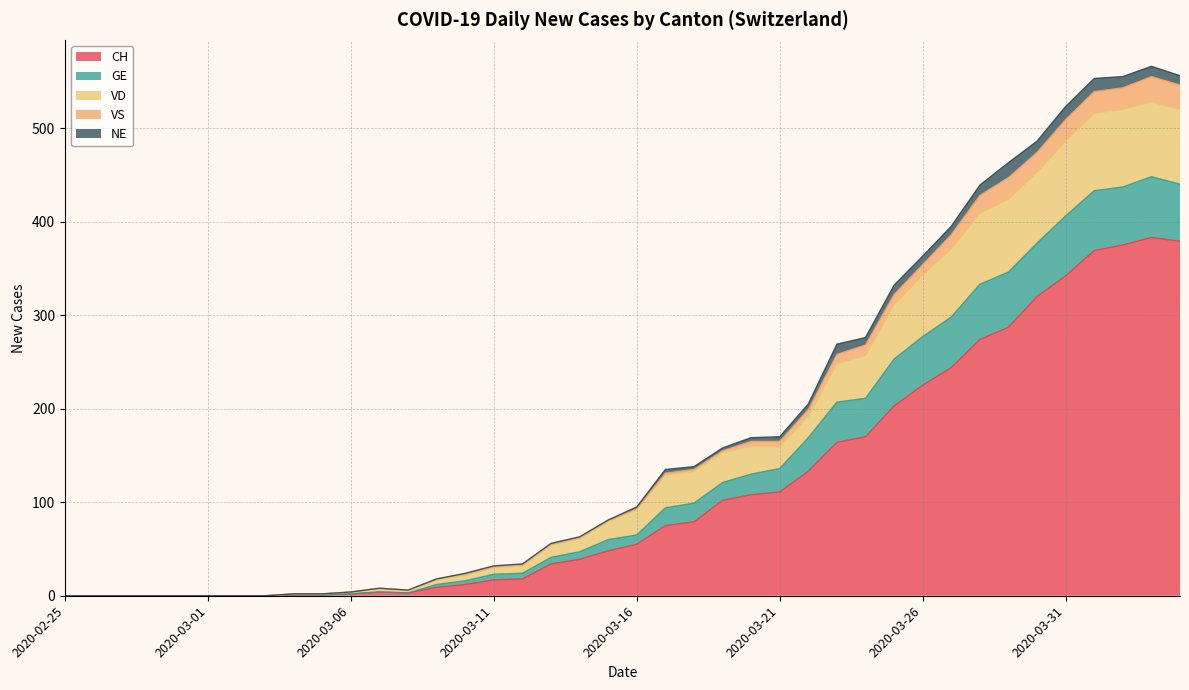

Rank the categories by VS value from highest to lowest.

2020-04-03, 2020-04-04, 2020-04-02, 2020-04-01, 2020-03-31, 2020-03-30, 2020-03-29, 2020-03-28, 2020-03-27, 2020-03-26, 2020-03-25, 2020-03-24, 2020-03-23, 2020-03-22, 2020-03-21, 2020-03-20, 2020-03-19, 2020-03-18, 2020-03-17, 2020-03-16, 2020-03-15, 2020-03-14, 2020-03-13, 2020-03-12, 2020-03-11, 2020-03-10, 2020-03-09, 2020-03-07, 2020-03-08, 2020-03-06, 2020-03-04, 2020-03-05, 2020-02-25, 2020-02-26, 2020-02-27, 2020-02-28, 2020-02-29, 2020-03-01, 2020-03-02, 2020-03-03